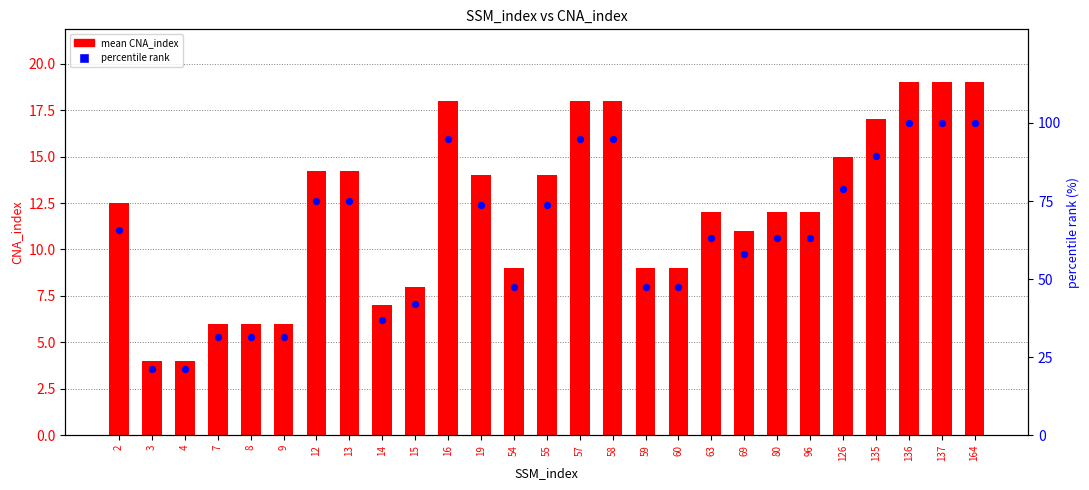

Which series has the widest spread of Y values?

percentile rank